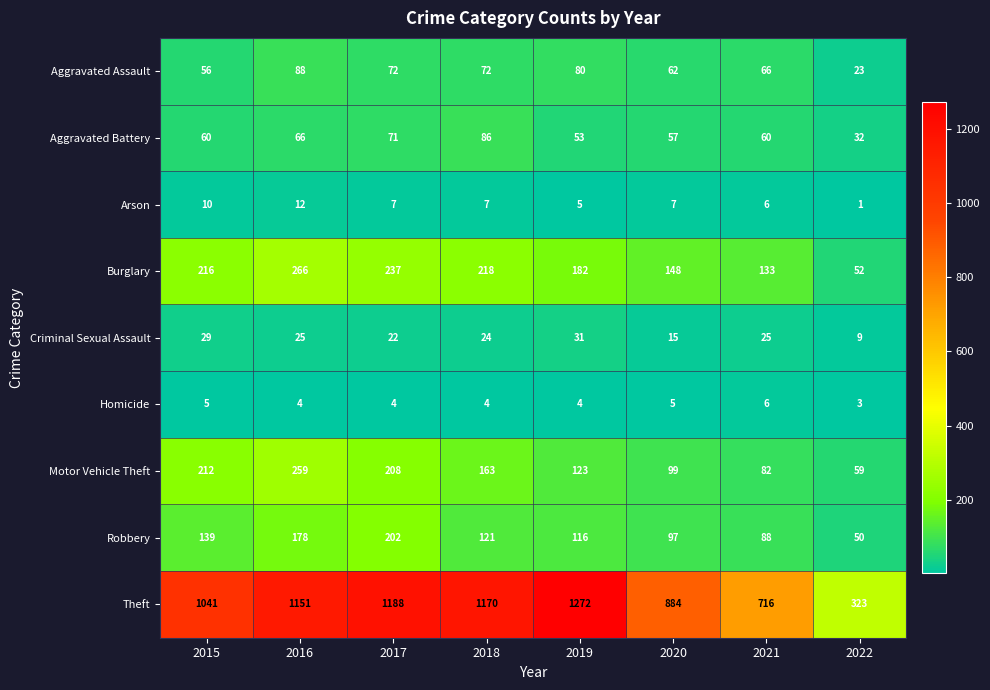

At which label does Motor Vehicle Theft first exceed 163?

2015